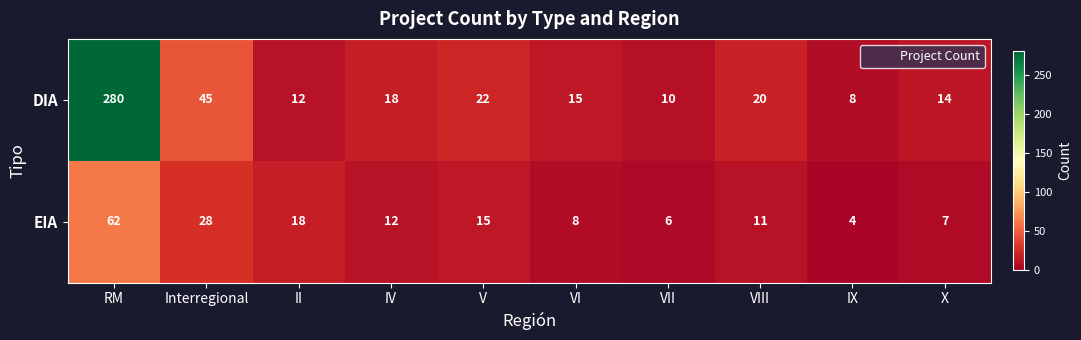

Rank the series at X from highest to lowest value.

DIA, EIA